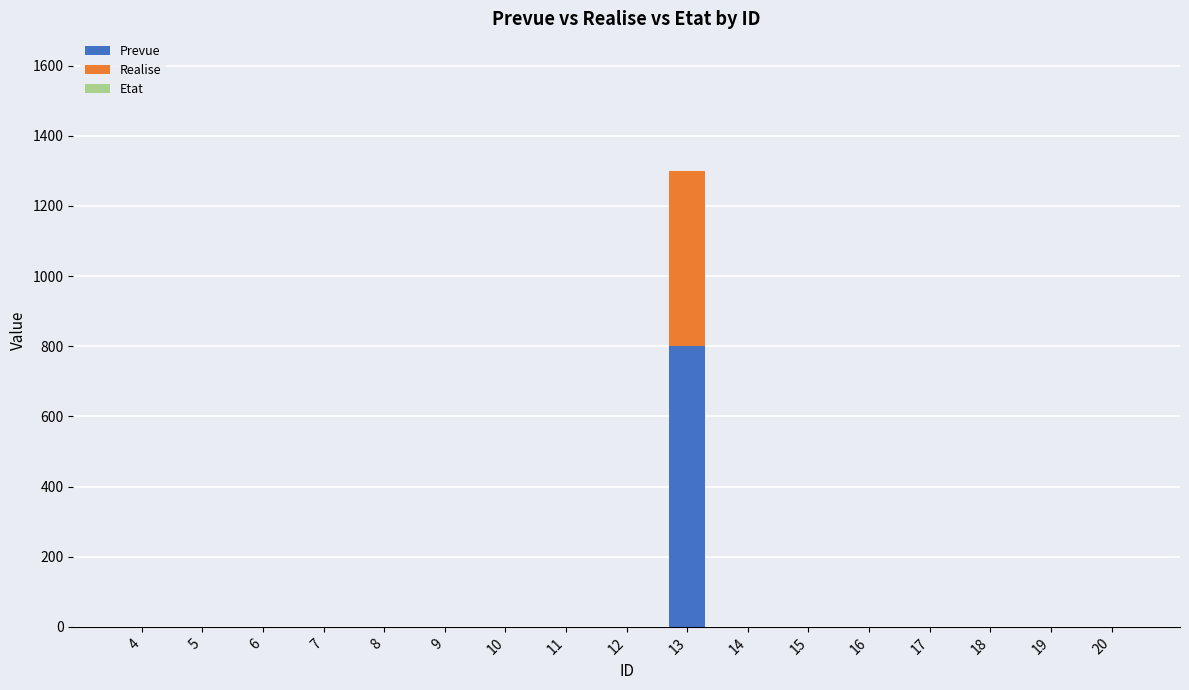

Count the number of categories in the chart.

17